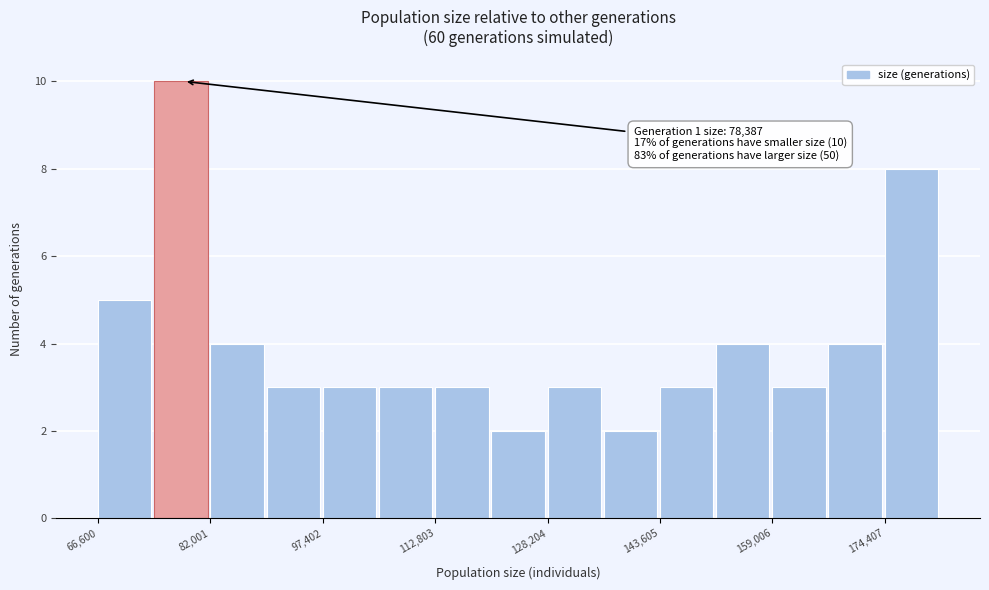

Around what value on the x-axis is the tallest bar? Give the approximate position of its centre, as read against the axis.

78000